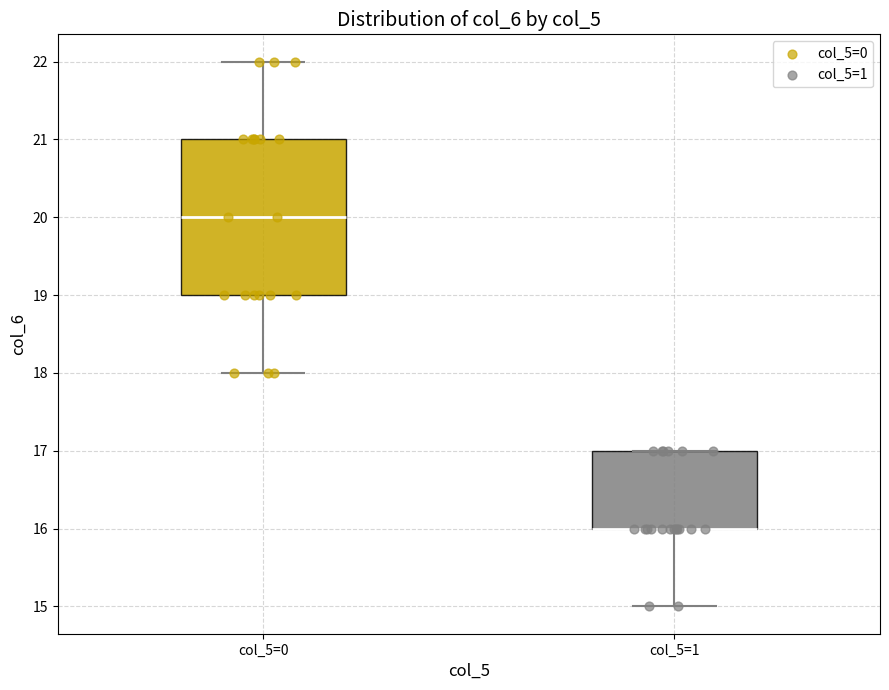

Reading left to right, read every box against the y-axis: the position of its median line, the range the box covers, and the ends of its whiskers. The values are not printed on the chart, so give them approximately, as read against the axis.

col_5=0: median 20, box 19 to 21, whiskers 18 to 22
col_5=1: median 16 (drawn on the box's lower edge), box 16 to 17, whiskers 15 to 17